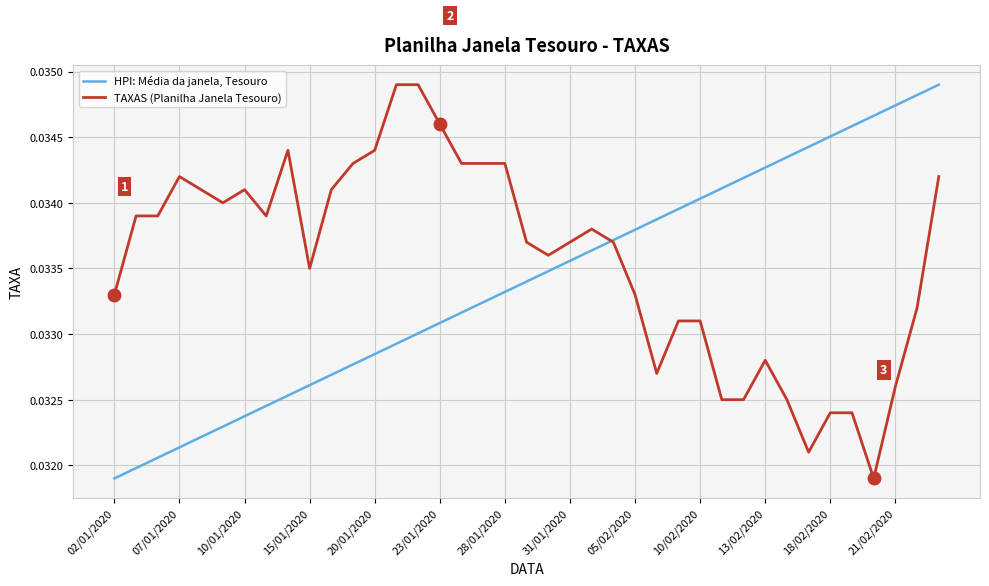

True or false: HPI: Média da janela, Tesouro has more than 2 interior local peaks.

False